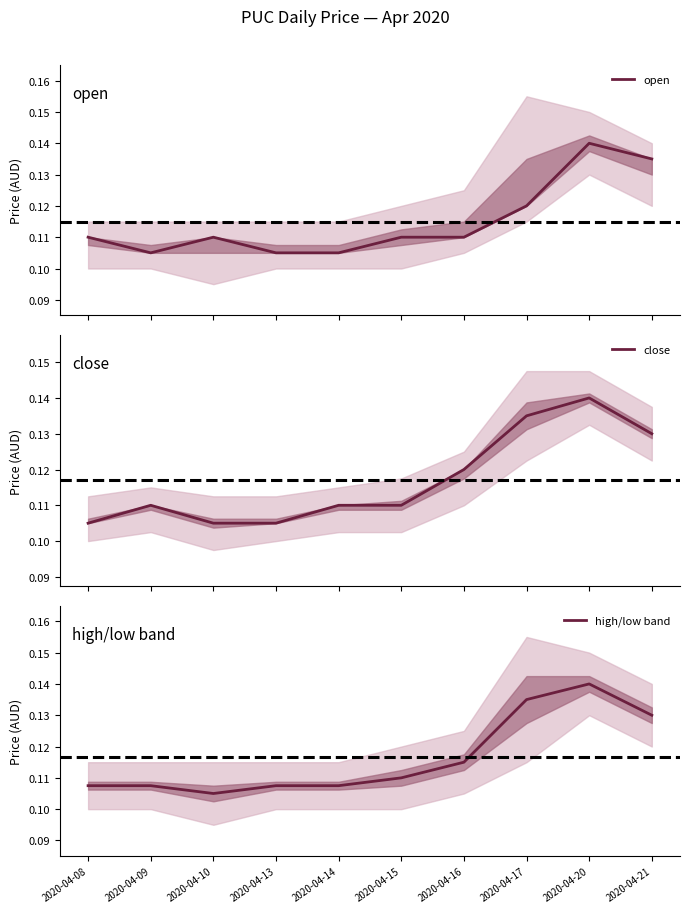

How many distinct data groups are displayed?

3